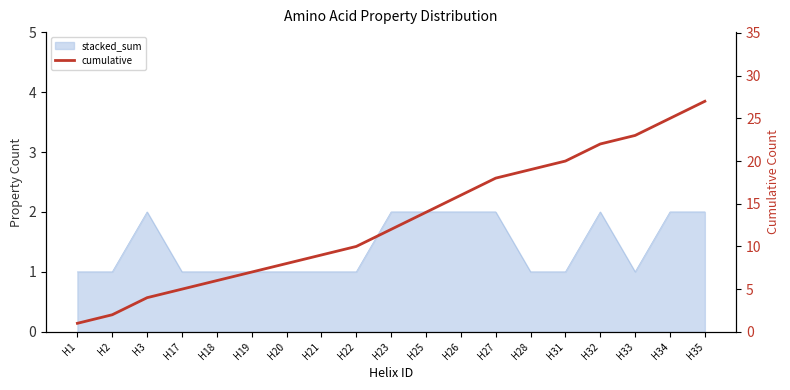

What is the average value?

13